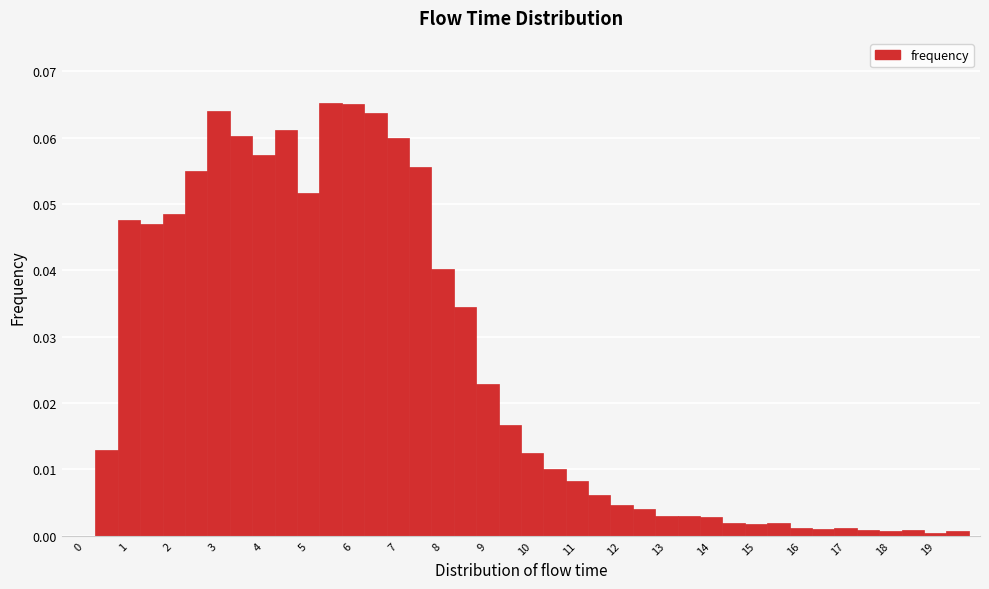

How tall is the bar that spans 3.75 to 4.25 on the x-axis? Neither the bar edges nor the heights are printed on the chart, so give them approximately, as read against the axes.

0.057